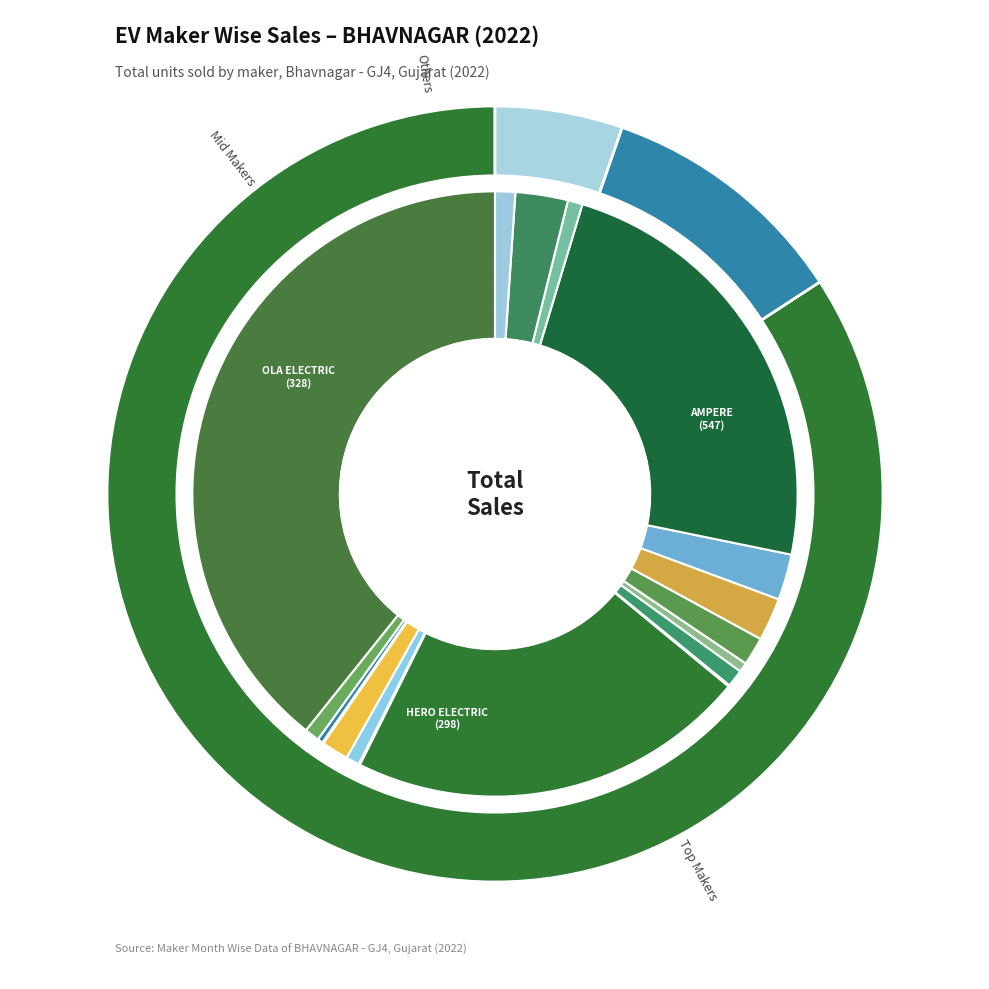

How many segments does this pie chart have?

18